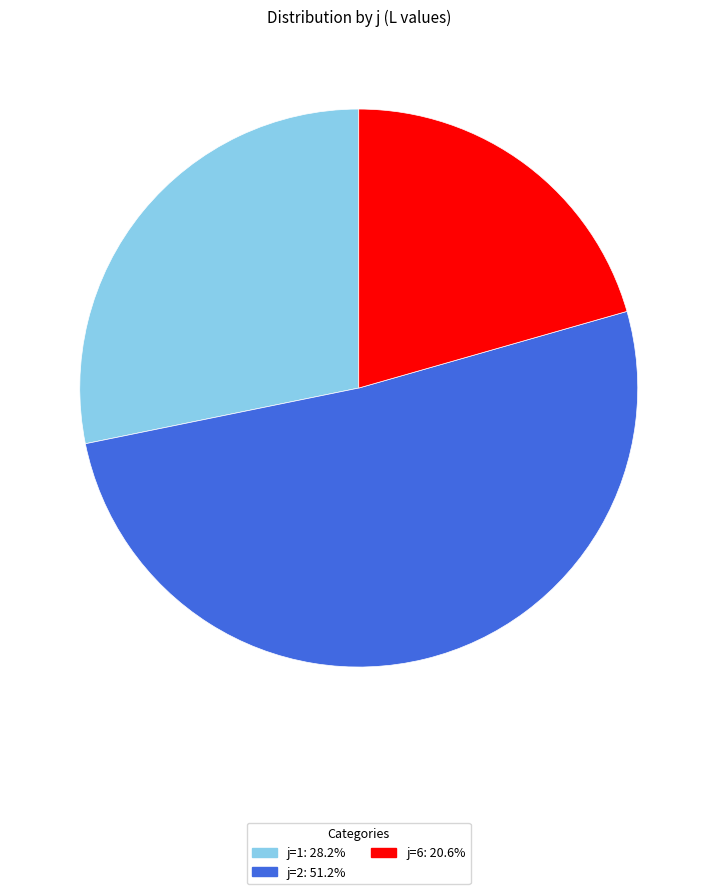

Is there a majority slice in this chart?

Yes